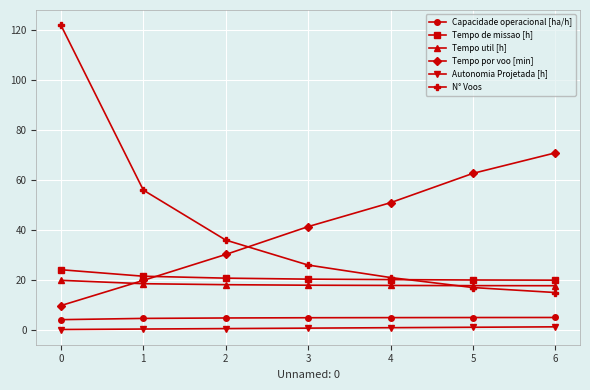

At which category is the sum across all series the highest?

0